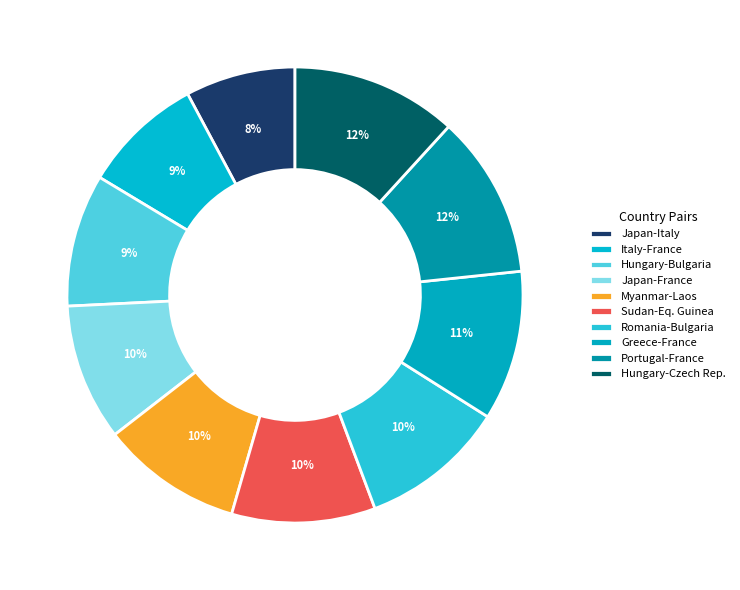

How many segments does this pie chart have?

10